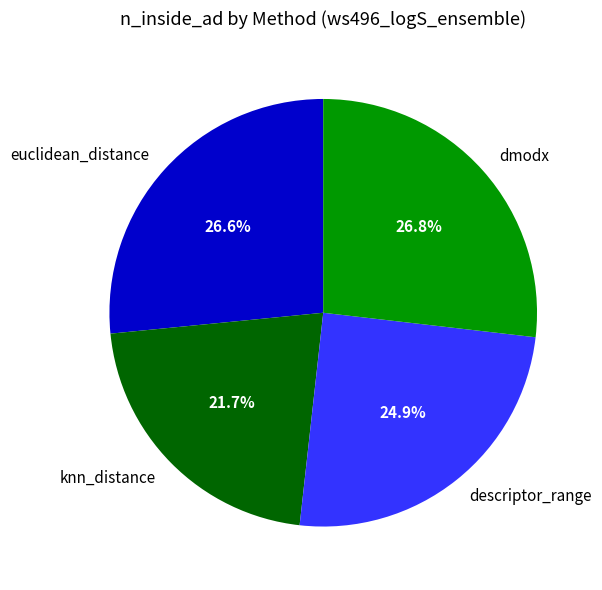

The euclidean_distance slice represents 27% of the pie. True or false?

True